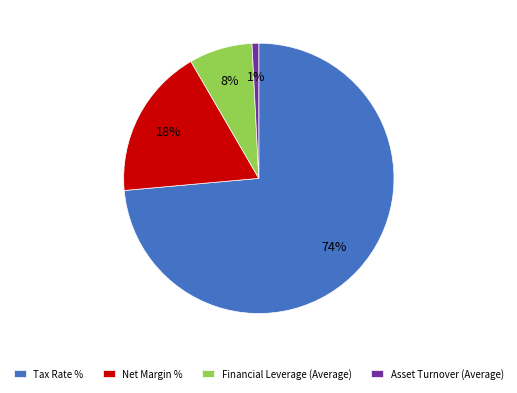

Does Tax Rate % represent more than half of the total?

Yes